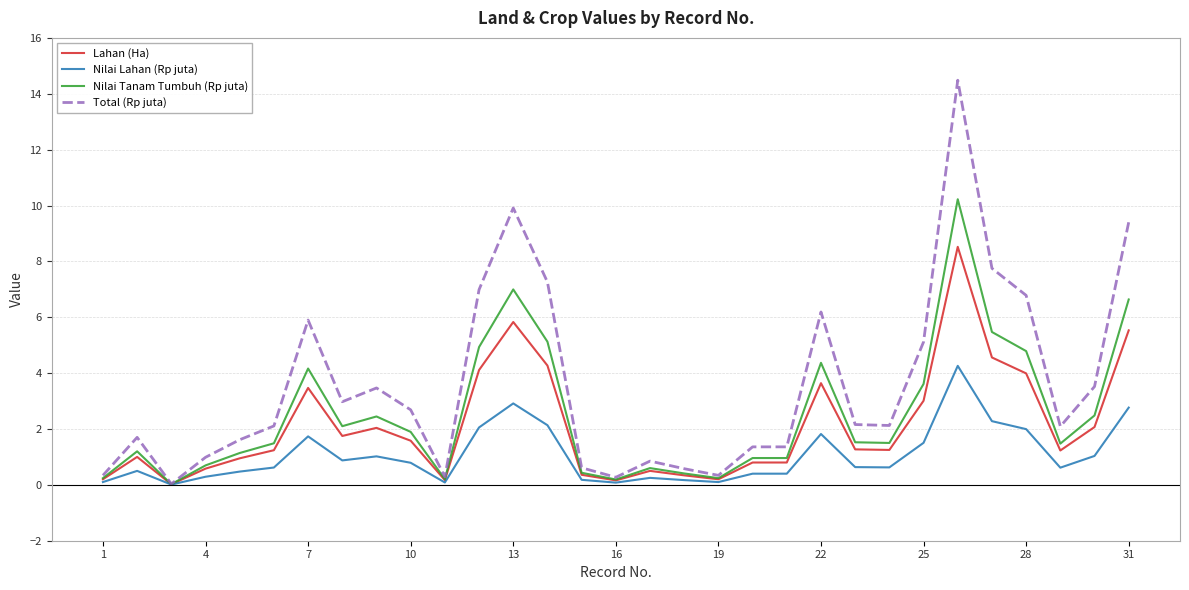

Which series has the widest spread of values?

Total (Rp juta)